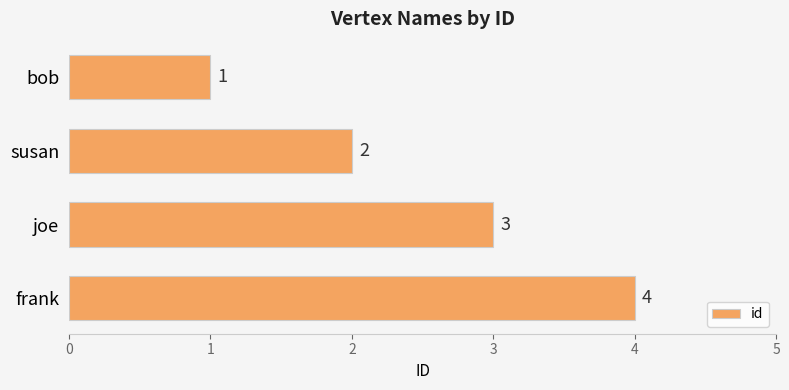

What is the difference between the maximum and minimum values?

3